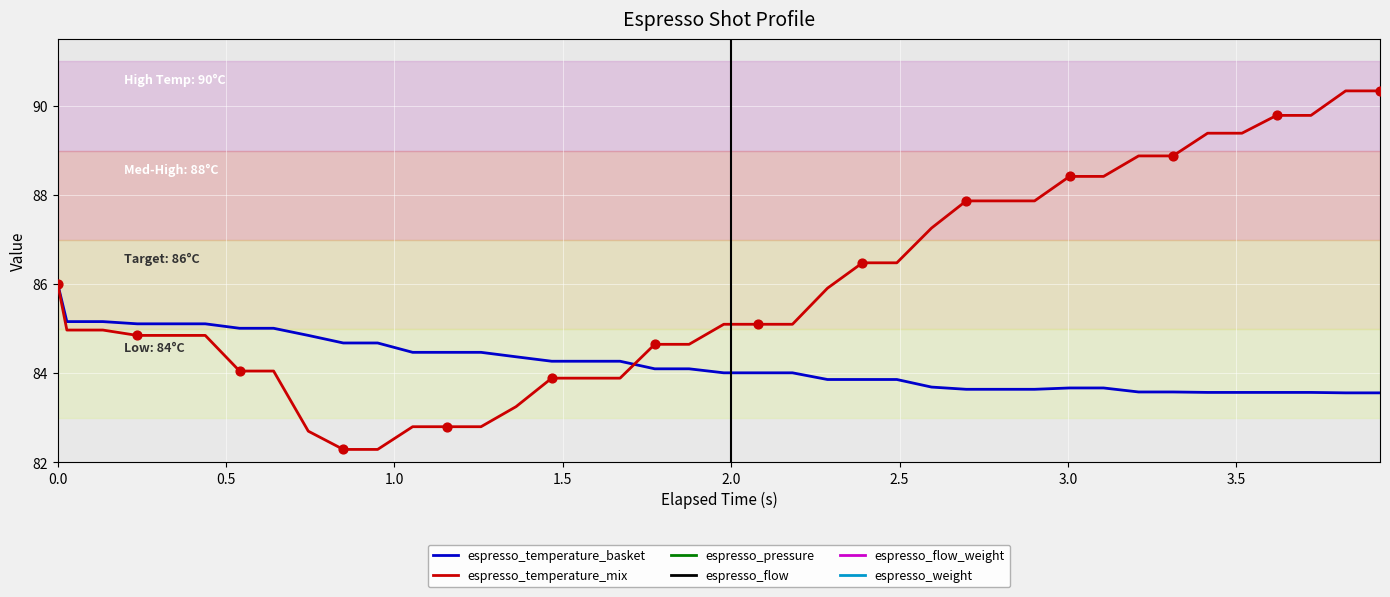

At how many categories does at least one series exceed 33?

40